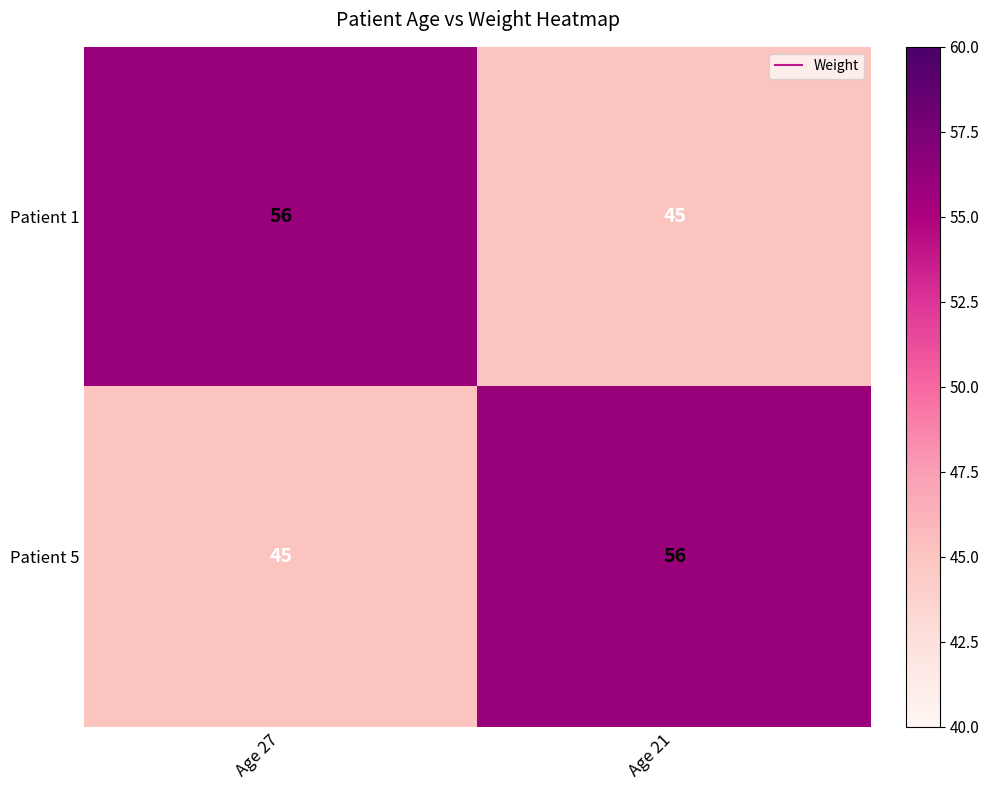

What is the sum of the Patient 5 values at Age 27 and Age 21?

101